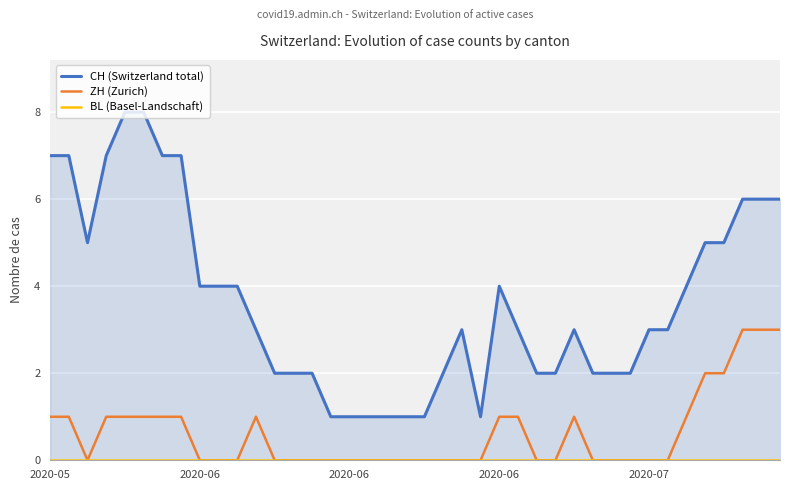

True or false: ZH (Zurich) has a value of 2 at 35.

True